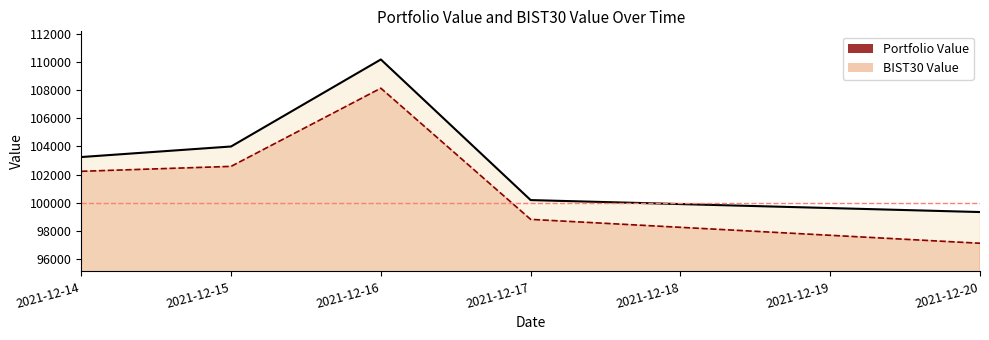

What are all the series names shown in the legend?

Portfolio Value, BIST30 Value